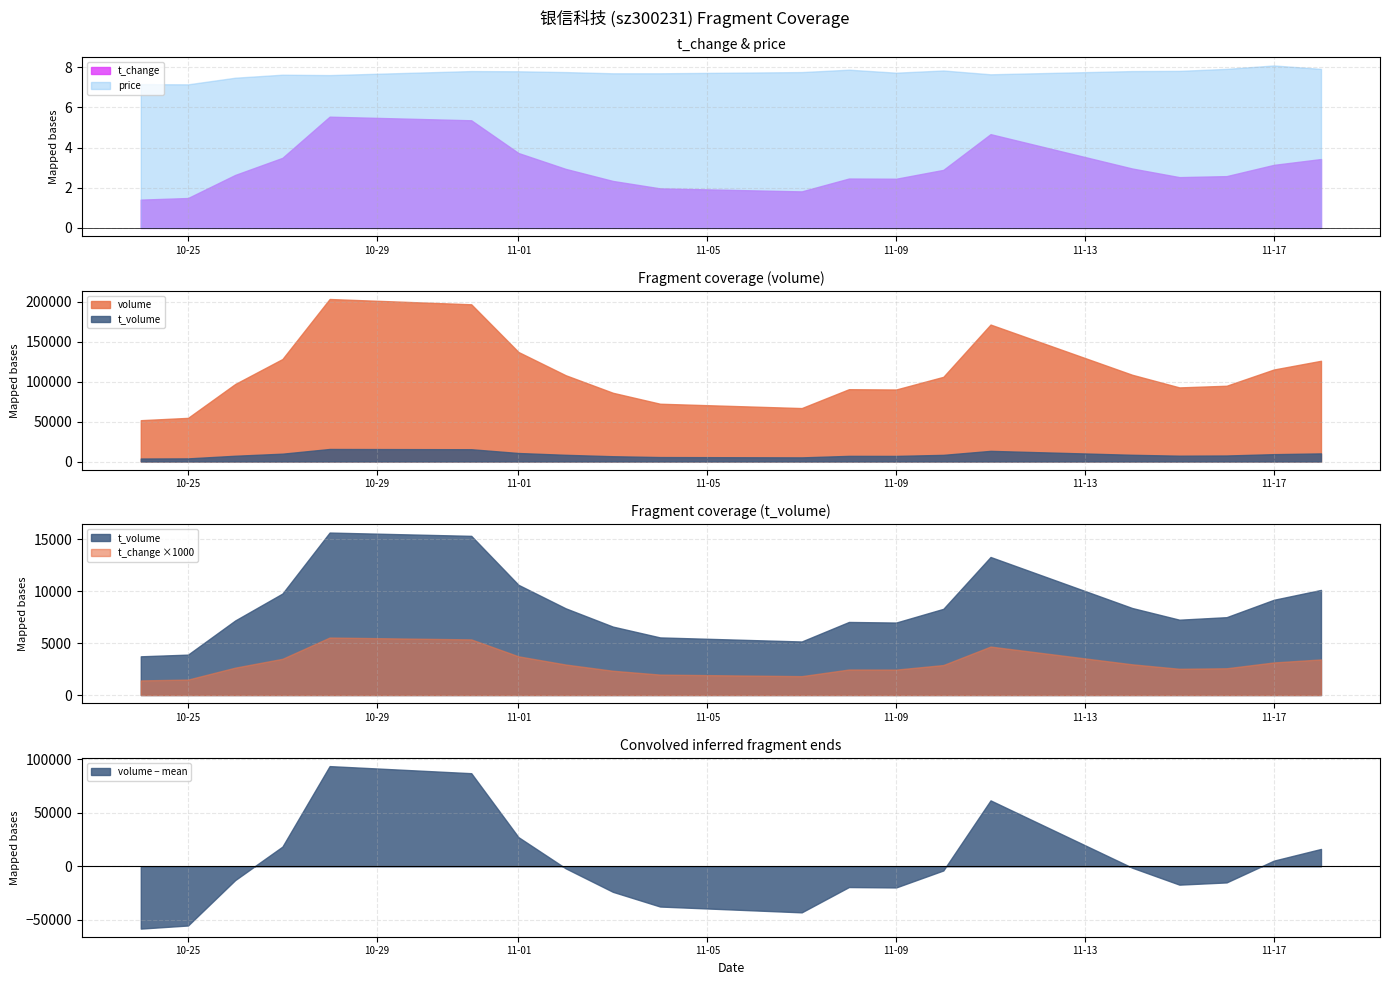

The volume series shows 105834.0 at 2022-11-10. True or false?

True